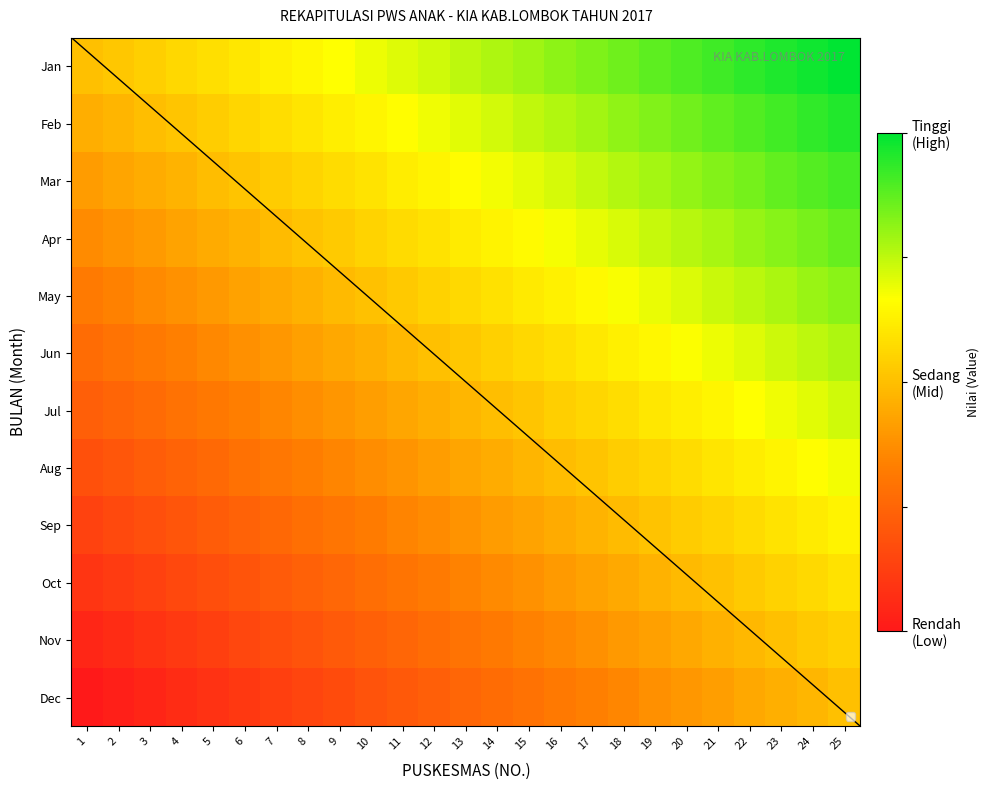

Rank the series by their maximum value, from lowest to highest.

Dec, Nov, Oct, Sep, Aug, Jul, Jun, May, Apr, Mar, Feb, Jan